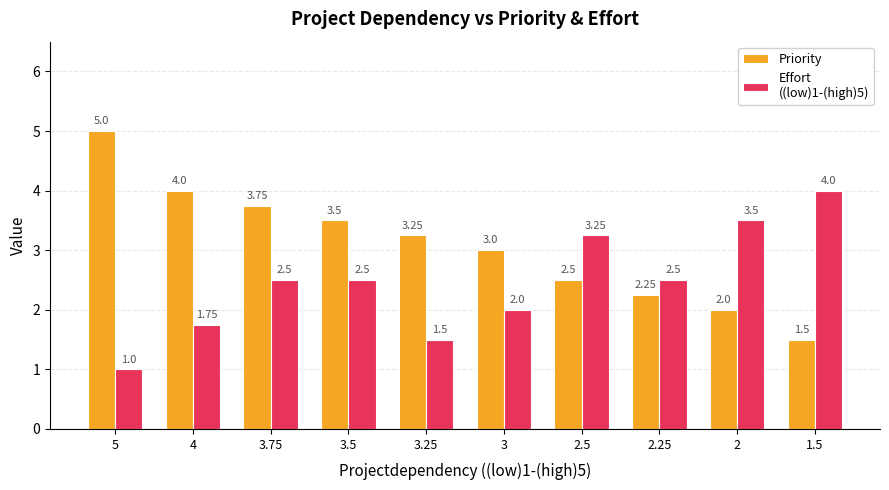

What position from the left is 3?

6